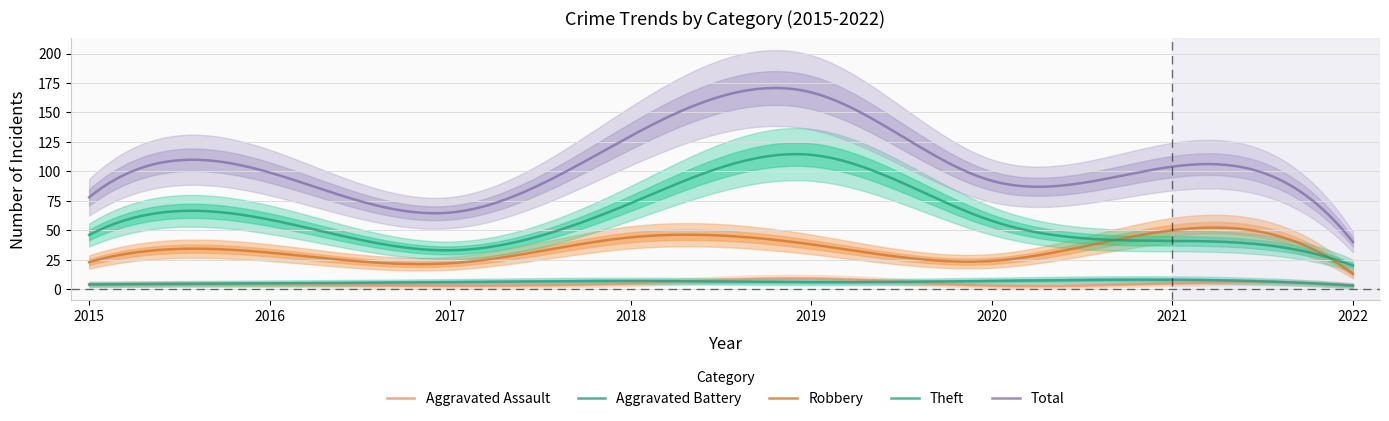

The value of Total at 2021 is 138. True or false?

False